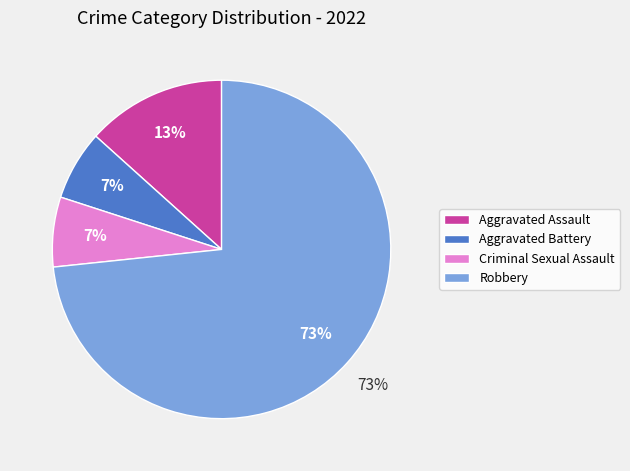

True or false: Aggravated Assault accounts for 13% of the total.

True